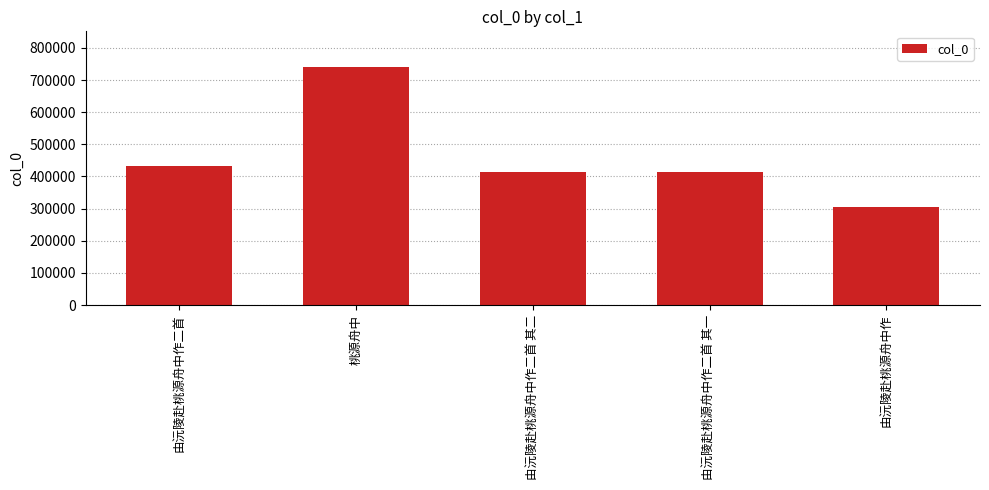

How many bars are there in total?

5